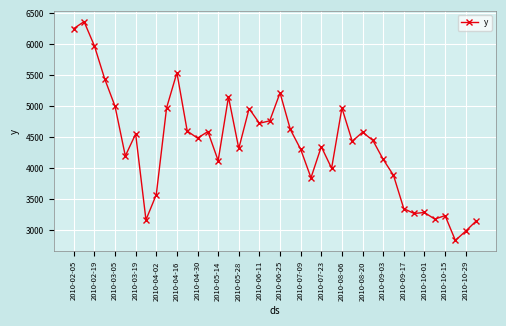

What is the smallest value displayed?

2833.9